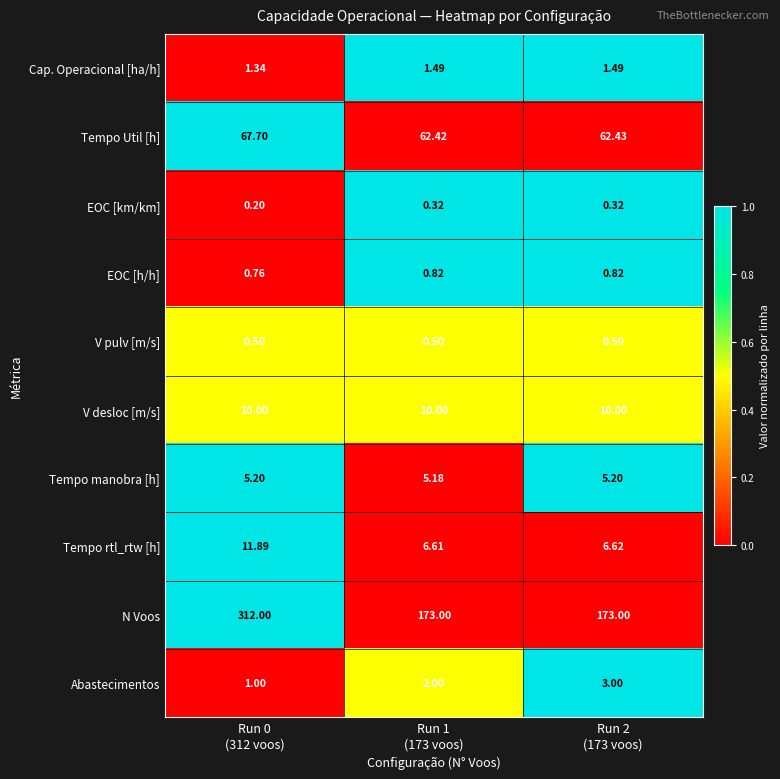

Which series has the widest spread of values?

N Voos